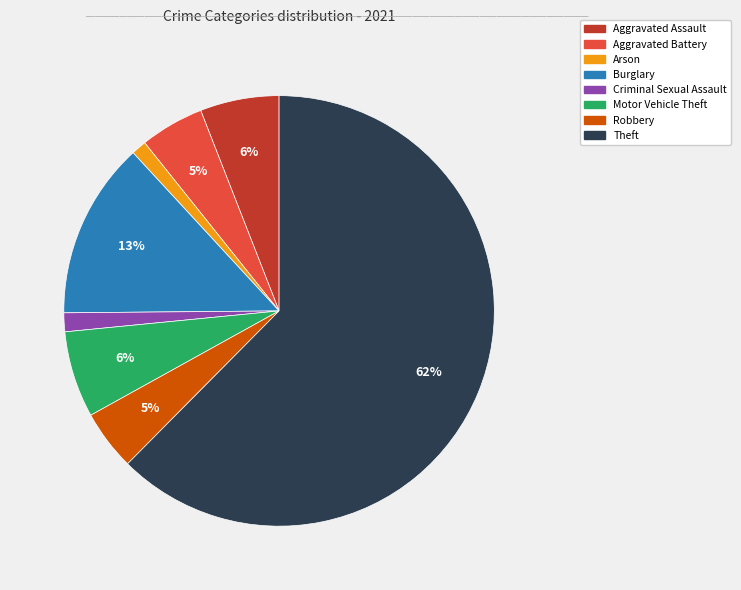

To the nearest percent, what is the average slice percentage?

12%